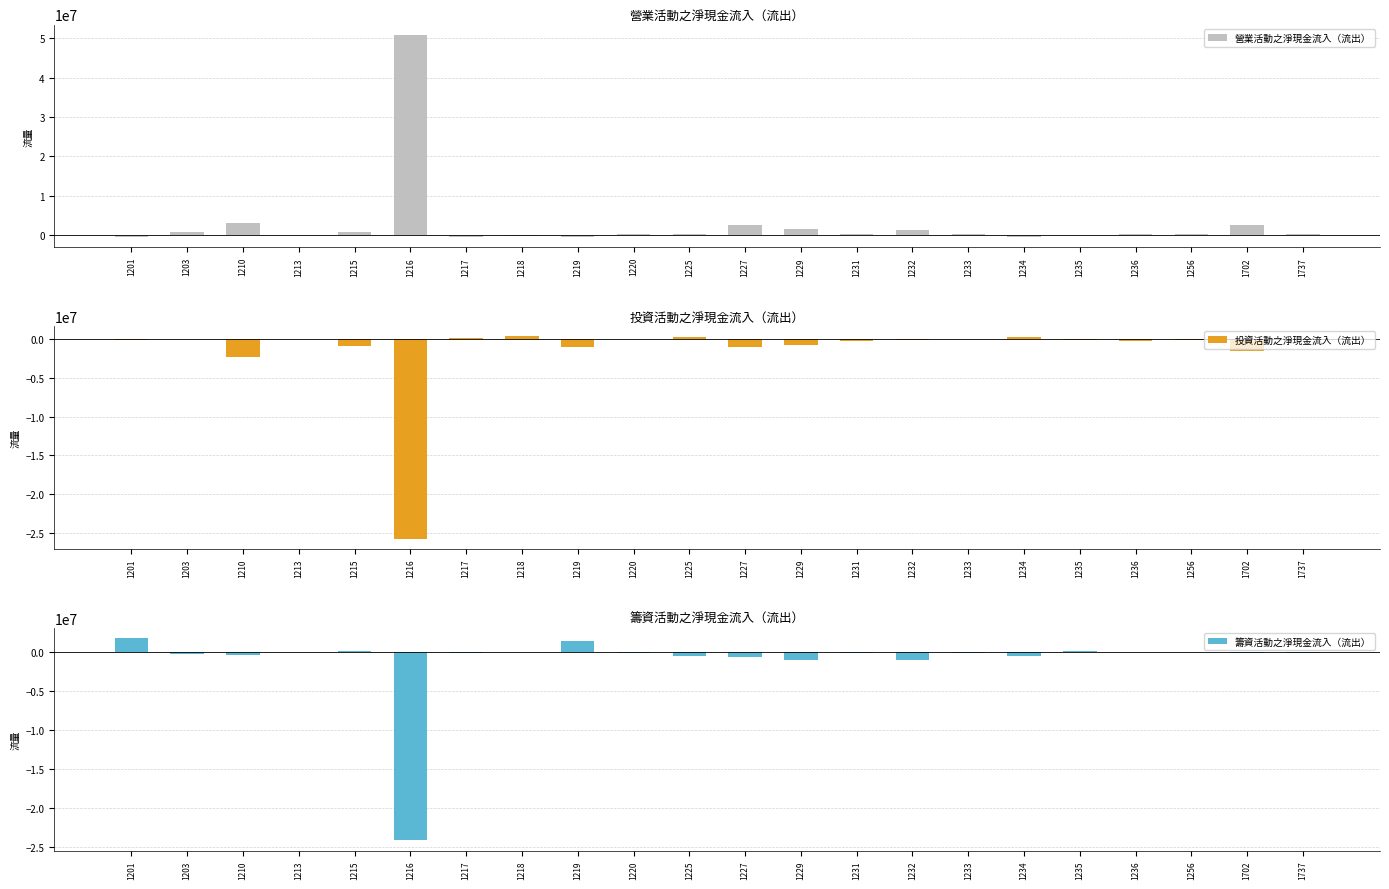

Rank the series by their maximum value, from highest to lowest.

營業活動之淨現金流入（流出）, 籌資活動之淨現金流入（流出）, 投資活動之淨現金流入（流出）